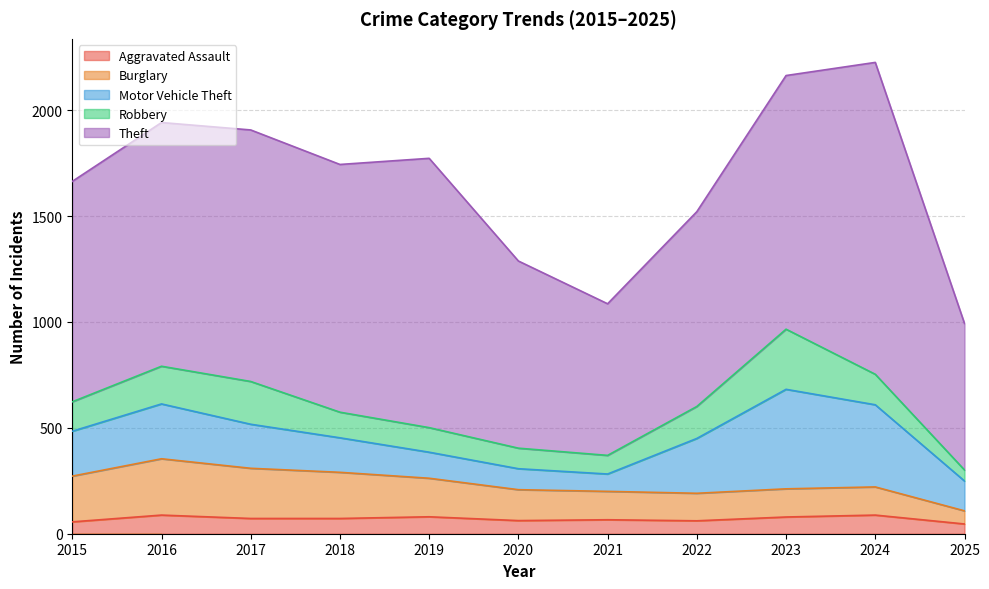

At which category does the chart reach its peak across all series?

2024